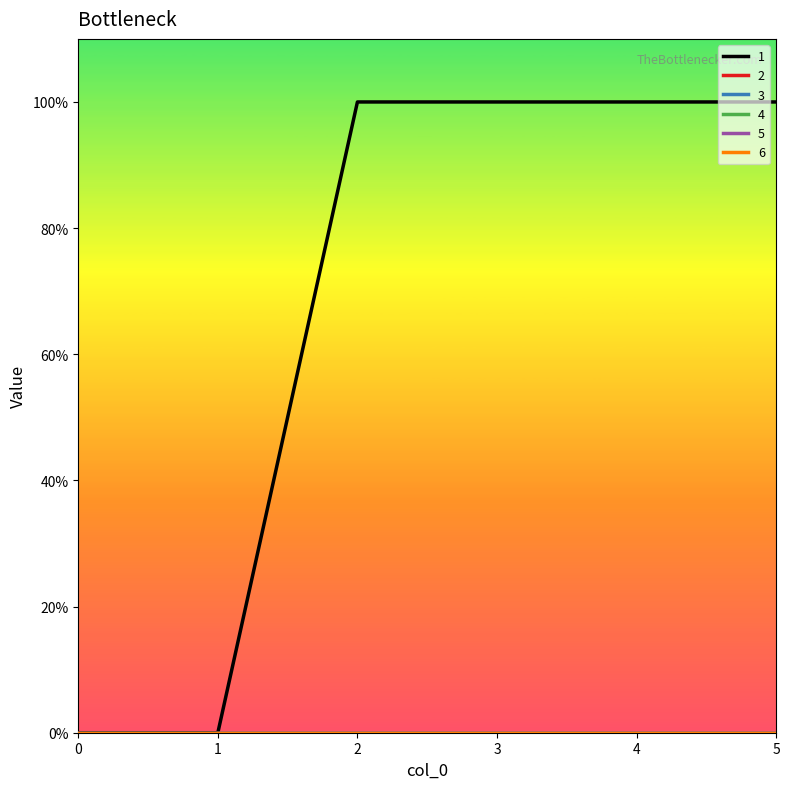

Does the chart display data point markers on the line(s)?

No